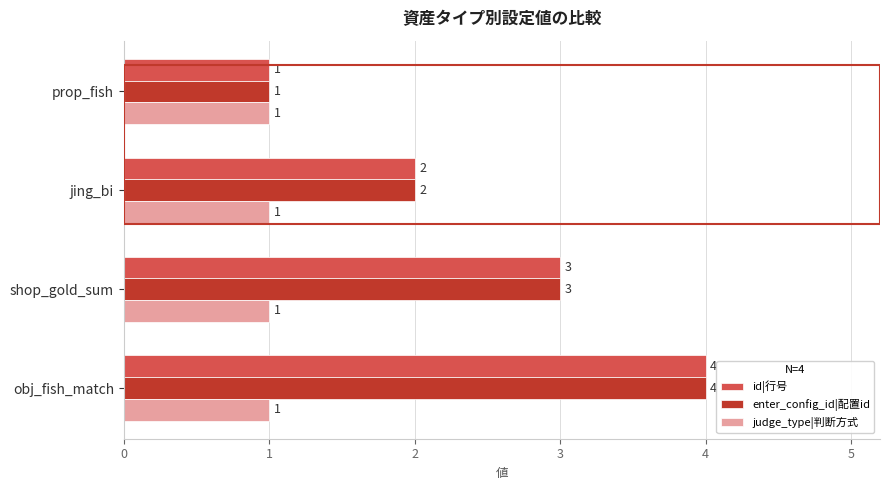

True or false: judge_type|判断方式 has a value of 1 at obj_fish_match.

True